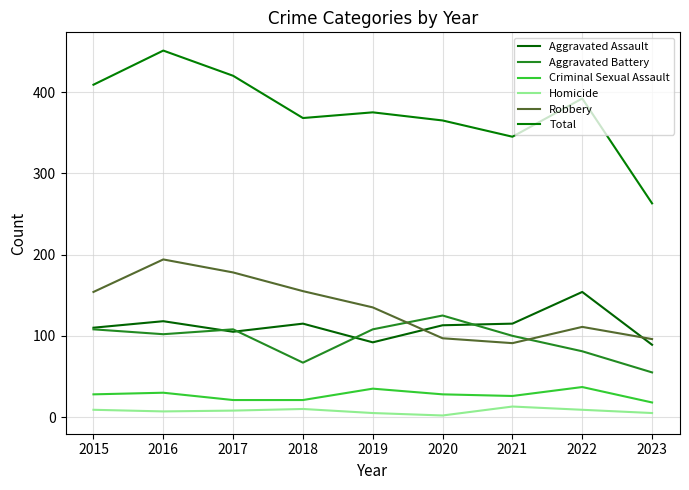

Does the chart have visible grid lines?

Yes